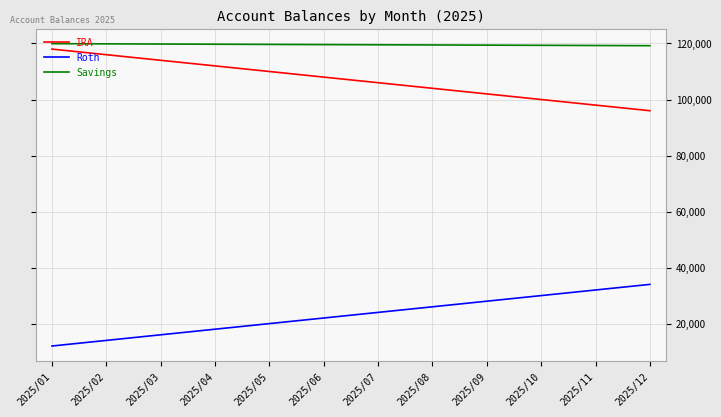

What is the approximate value of Roth at 2025/01?

12000.0